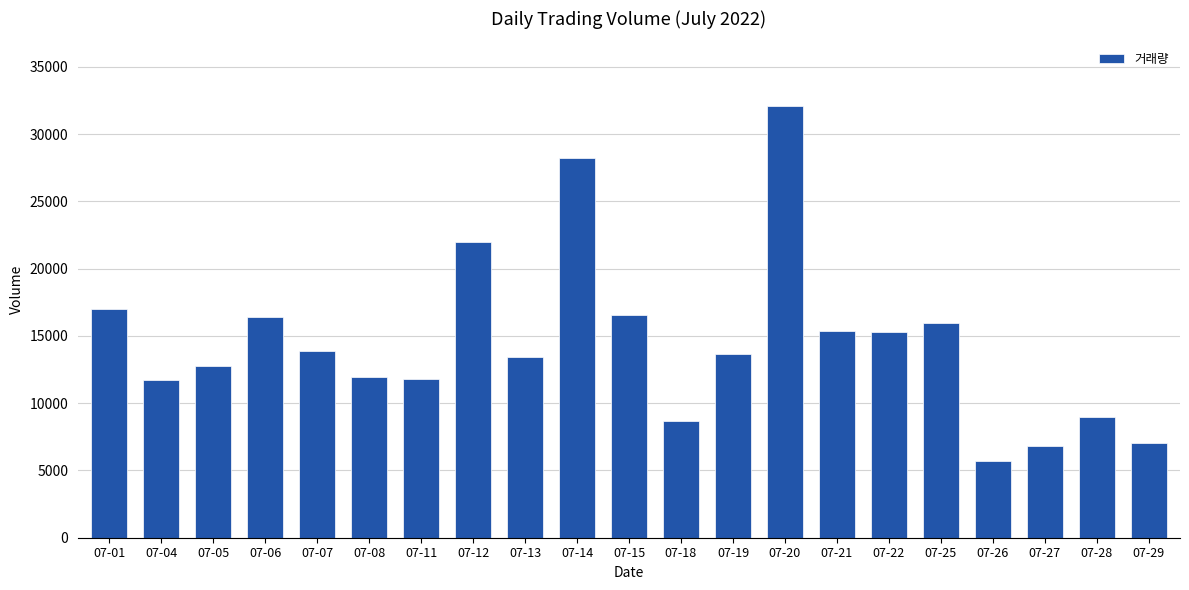

Does the chart contain any negative values?

No